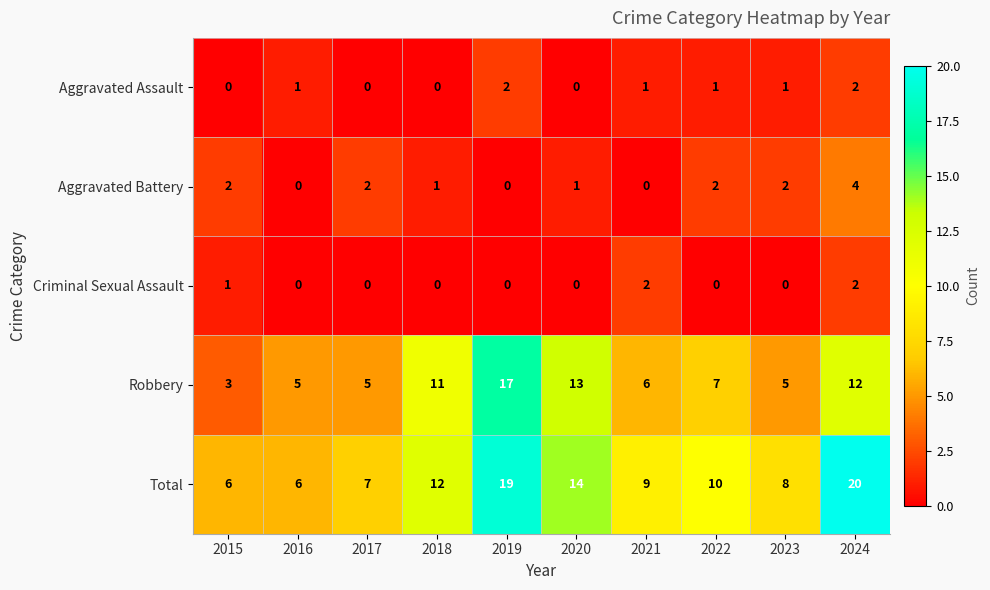

Count the number of data series in this chart.

5